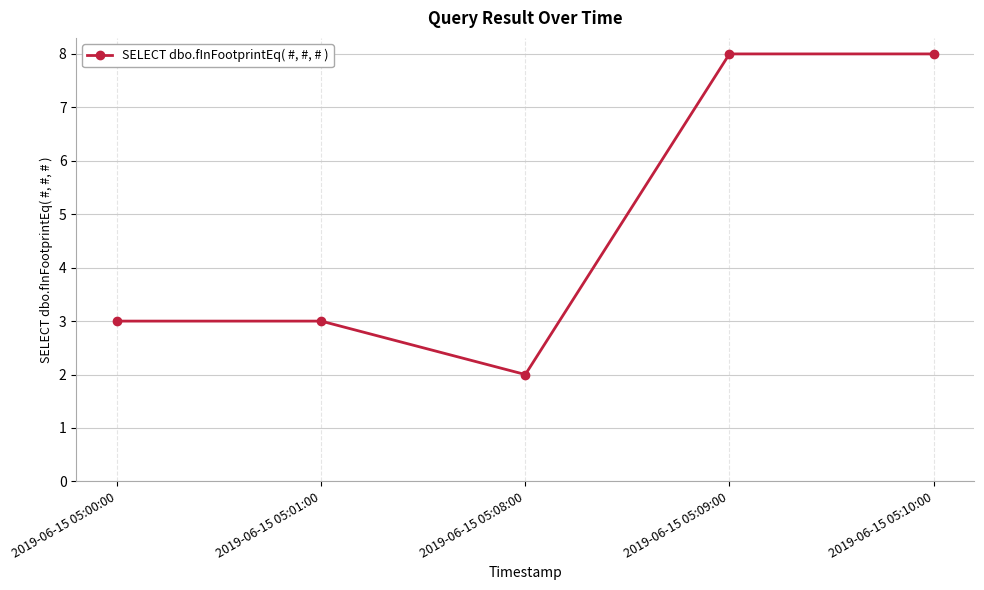

Which has a higher value, 2019-06-15 05:00:00 or 2019-06-15 05:10:00?

2019-06-15 05:10:00